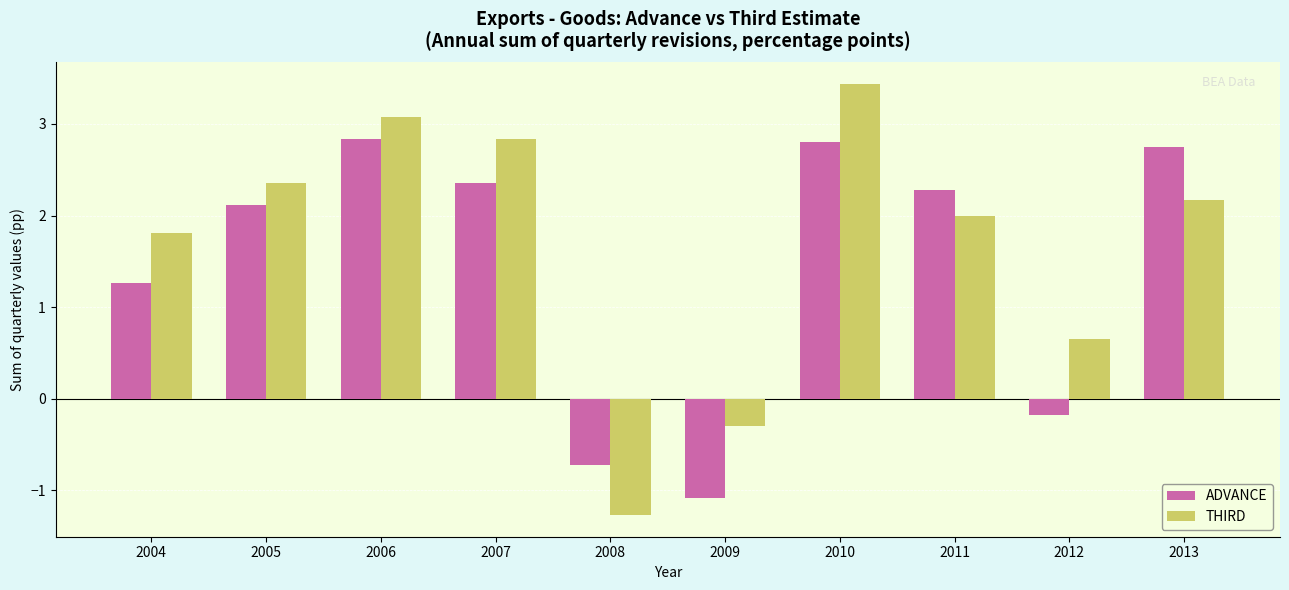

How many bars are there in total?

20